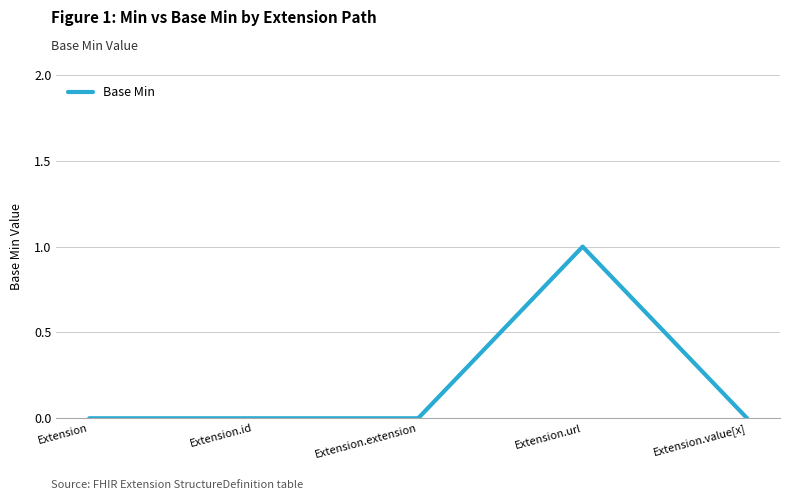

True or false: the data shows 0 at Extension.id.

True